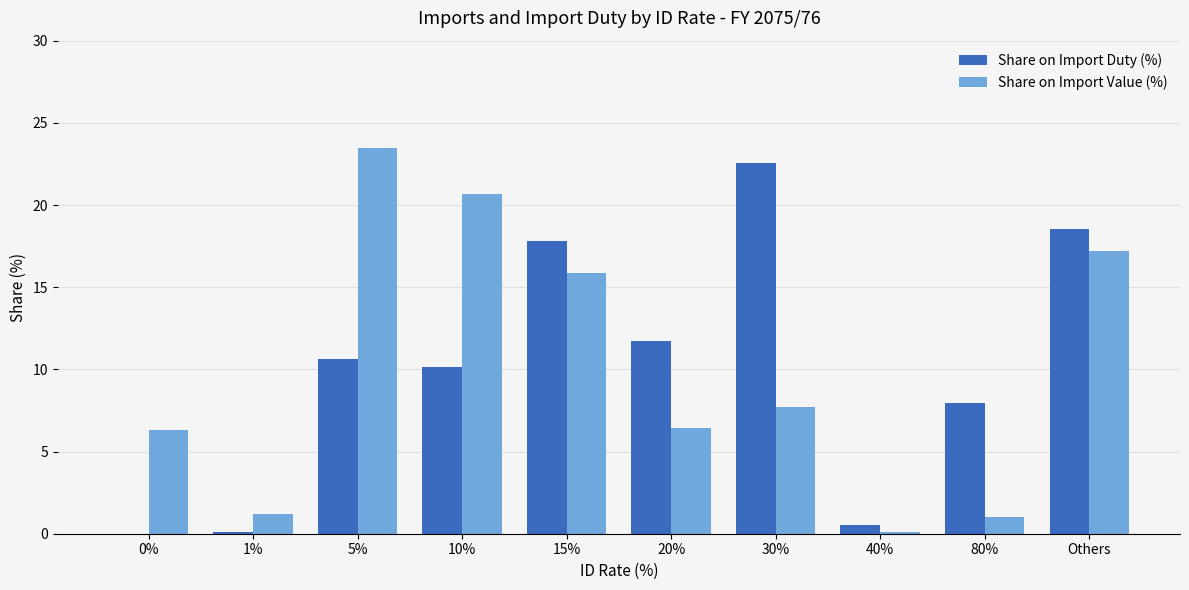

Which series changed the most between 10% and Others?

Share on Import Duty (%)